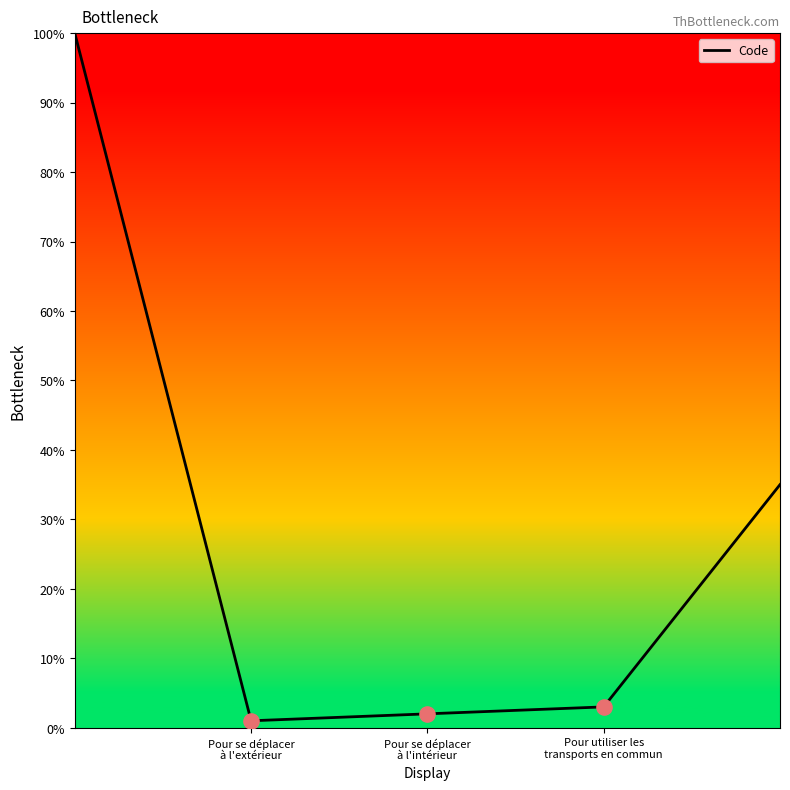

What is the change in value from Pour se déplacer à l'extérieur to Pour utiliser les transports en commun?

+2